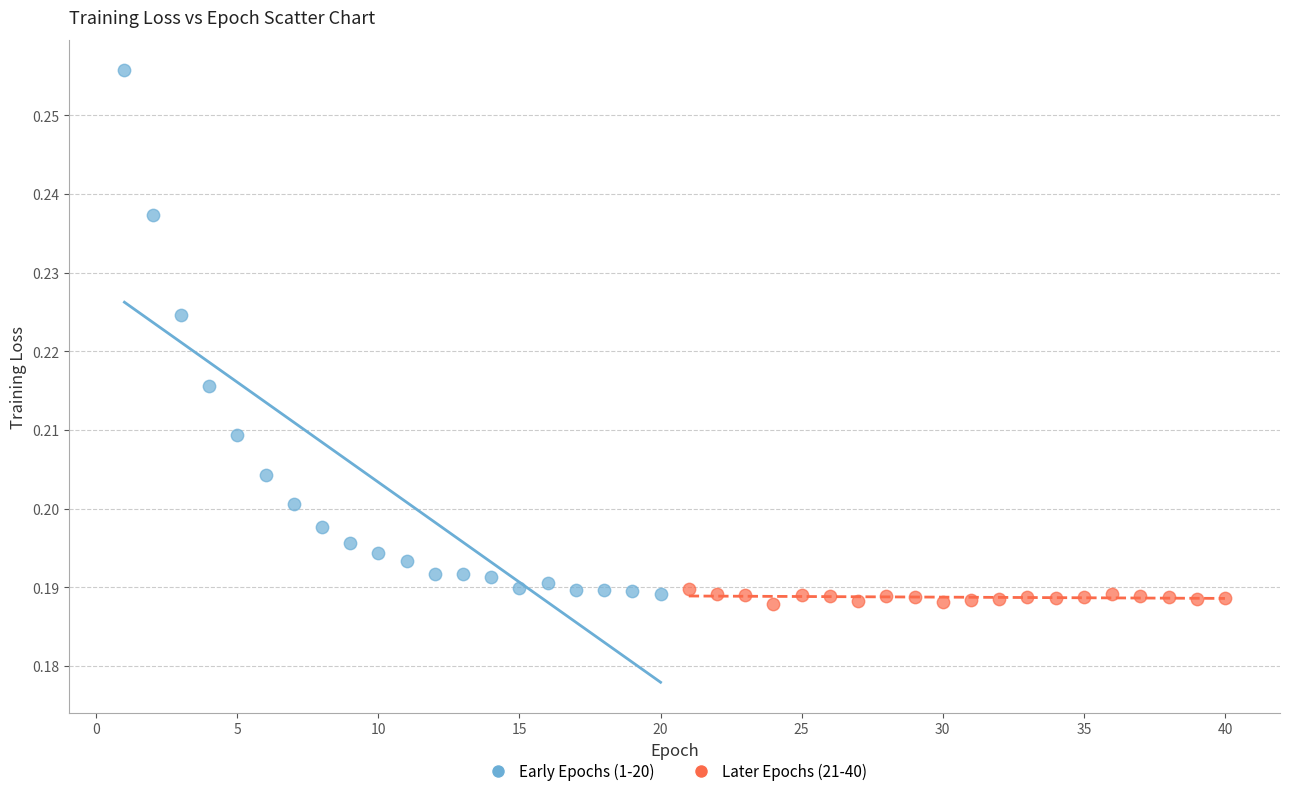

Which series reaches the minimum Y coordinate?

Later Epochs (21-40)